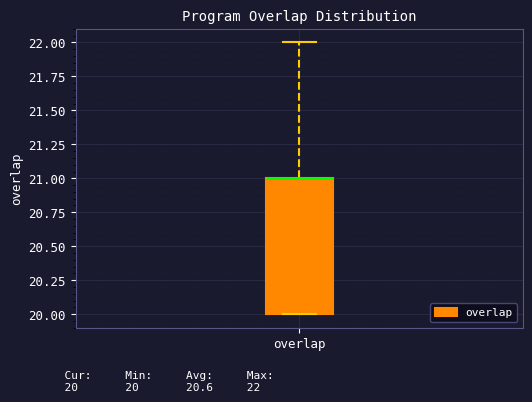

Where does the upper whisker of the box for overlap end on the y-axis? The values are not printed on the chart, so give them approximately, as read against the axis.

22